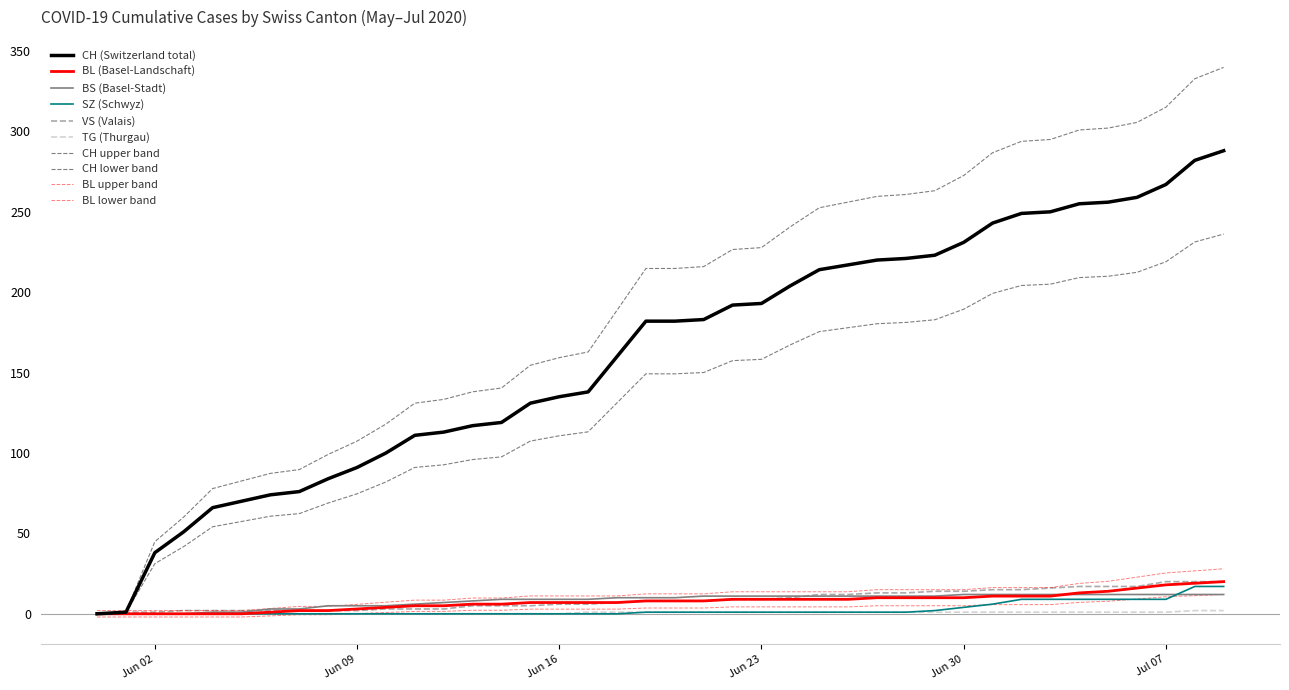

What is the label of the 27th point from the right?

2020-06-13